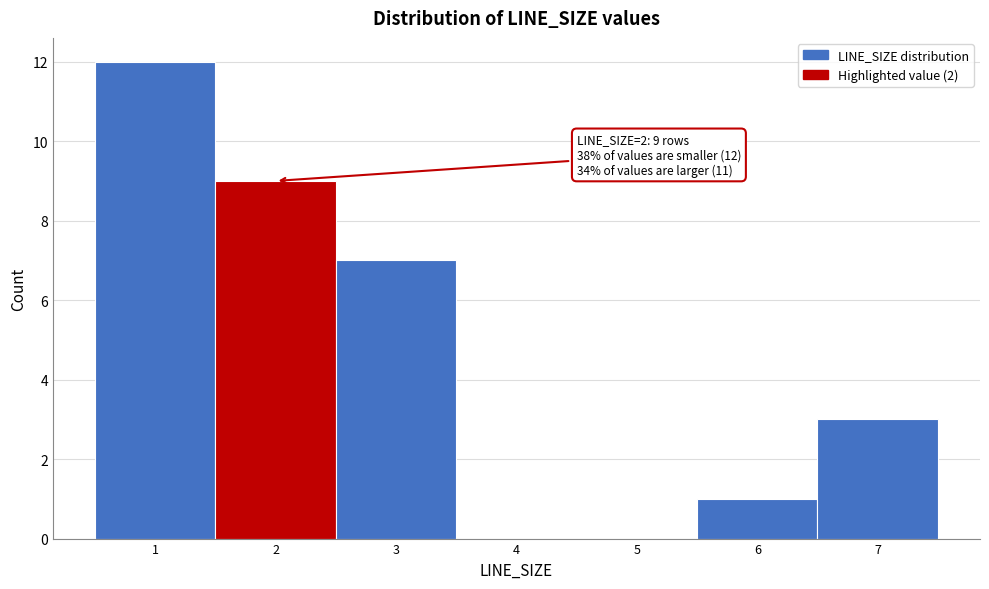

Over which range of the x-axis is the bar tallest?

0.5 to 1.5